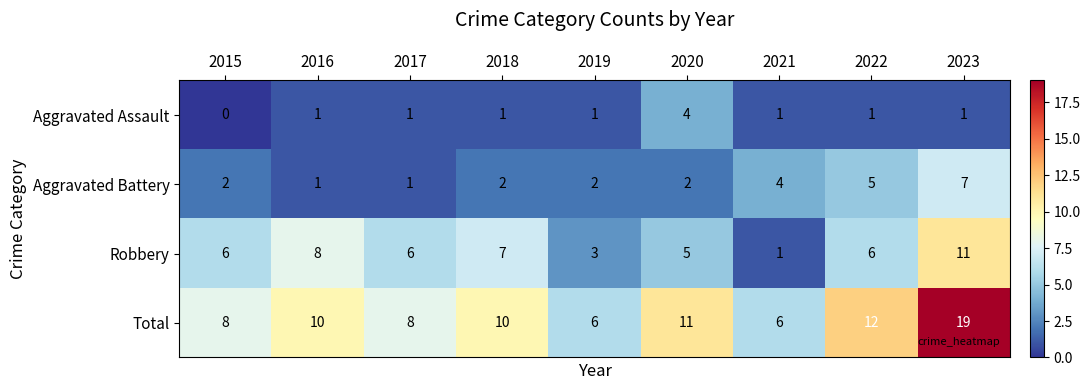

Which category has the lowest value across all series?

2015